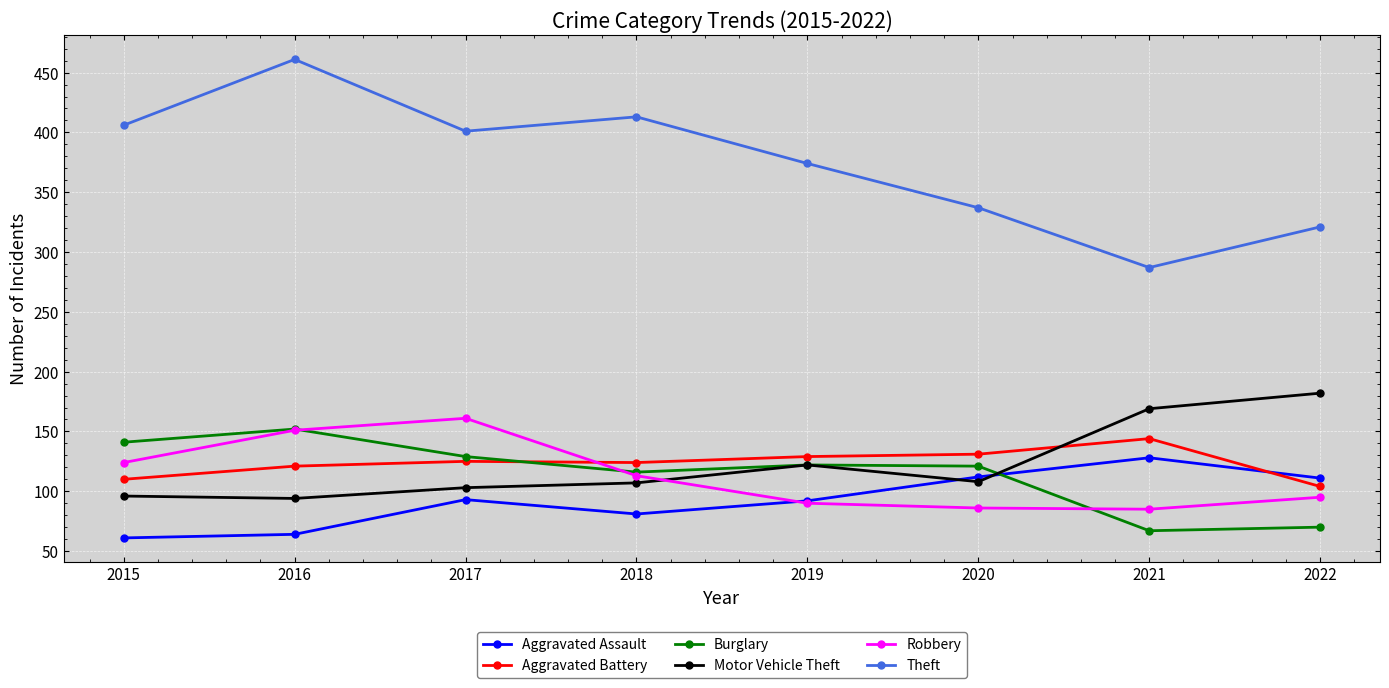

What are all the series names shown in the legend?

Aggravated Assault, Aggravated Battery, Burglary, Motor Vehicle Theft, Robbery, Theft